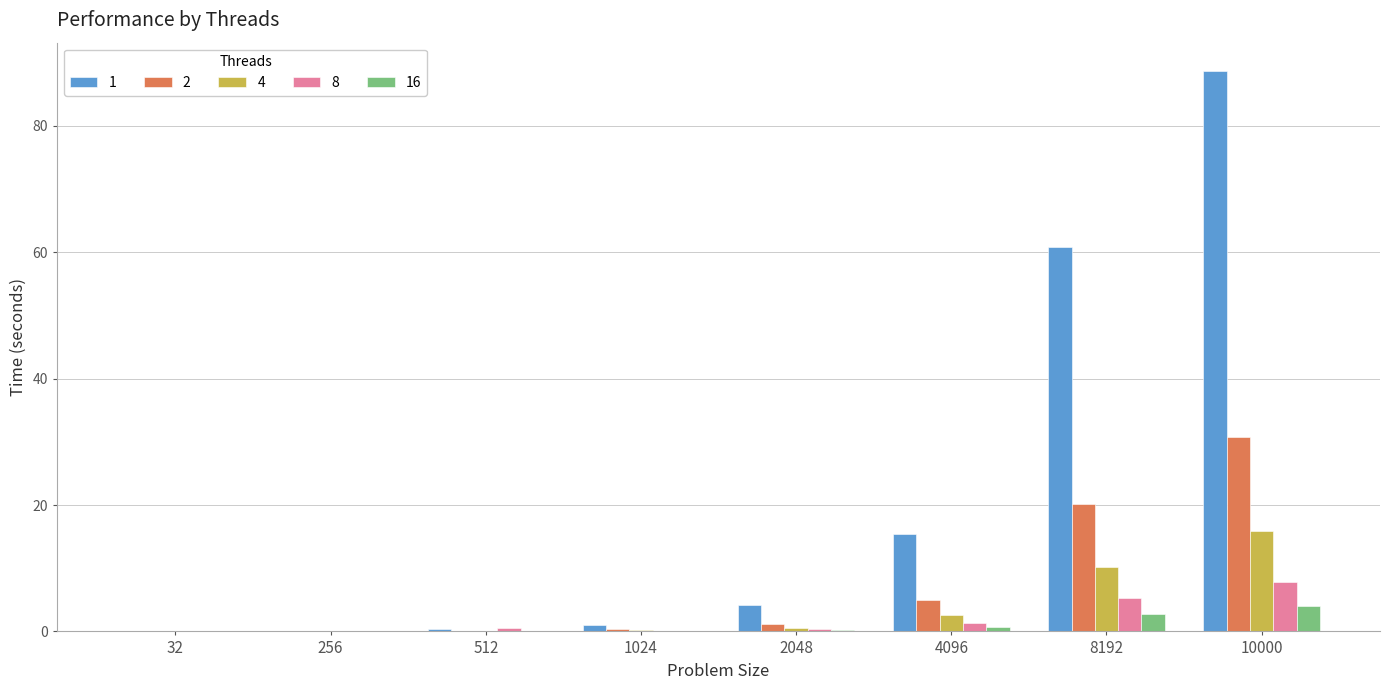

What is the average value of the 4 series?

3.7